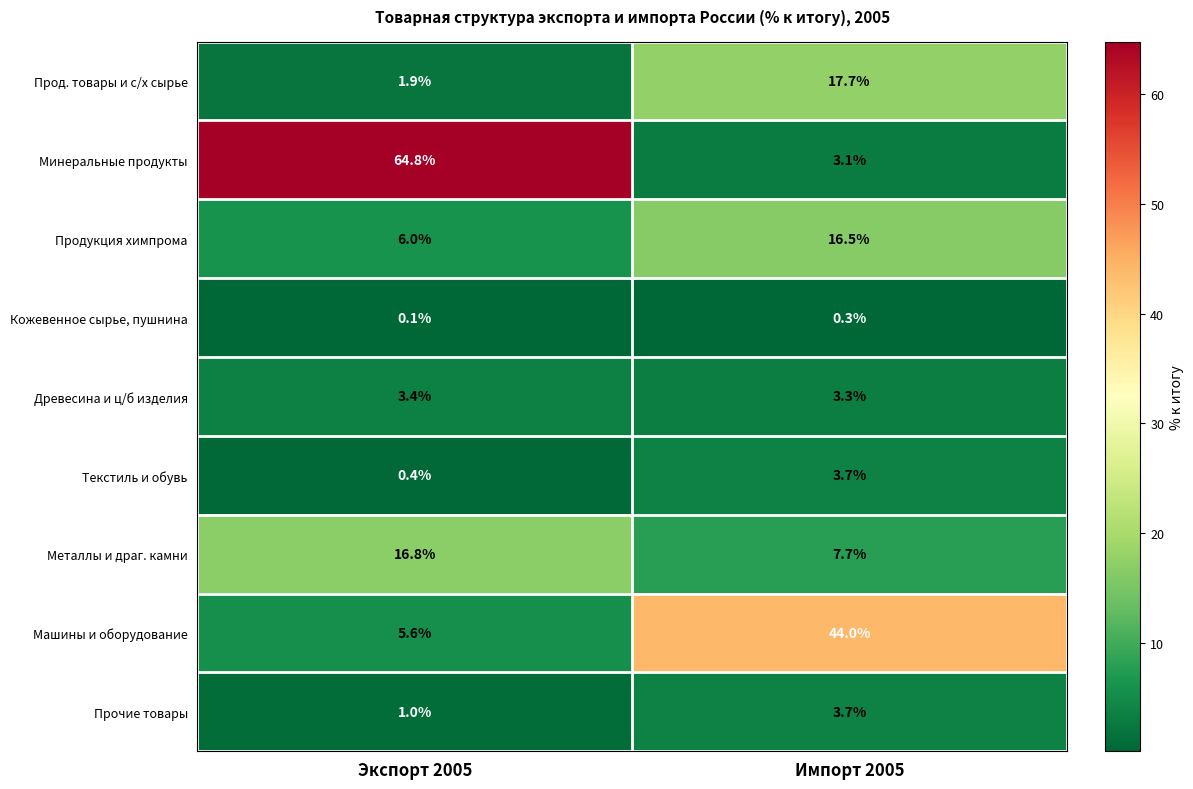

How many categories are shown in the chart?

2